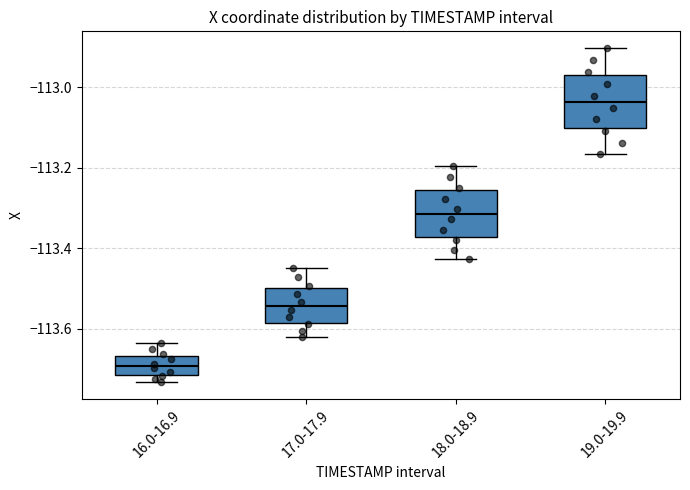

Where is the lower edge of the box for 18.0-18.9 on the y-axis? The values are not printed on the chart, so give them approximately, as read against the axis.

-113.38